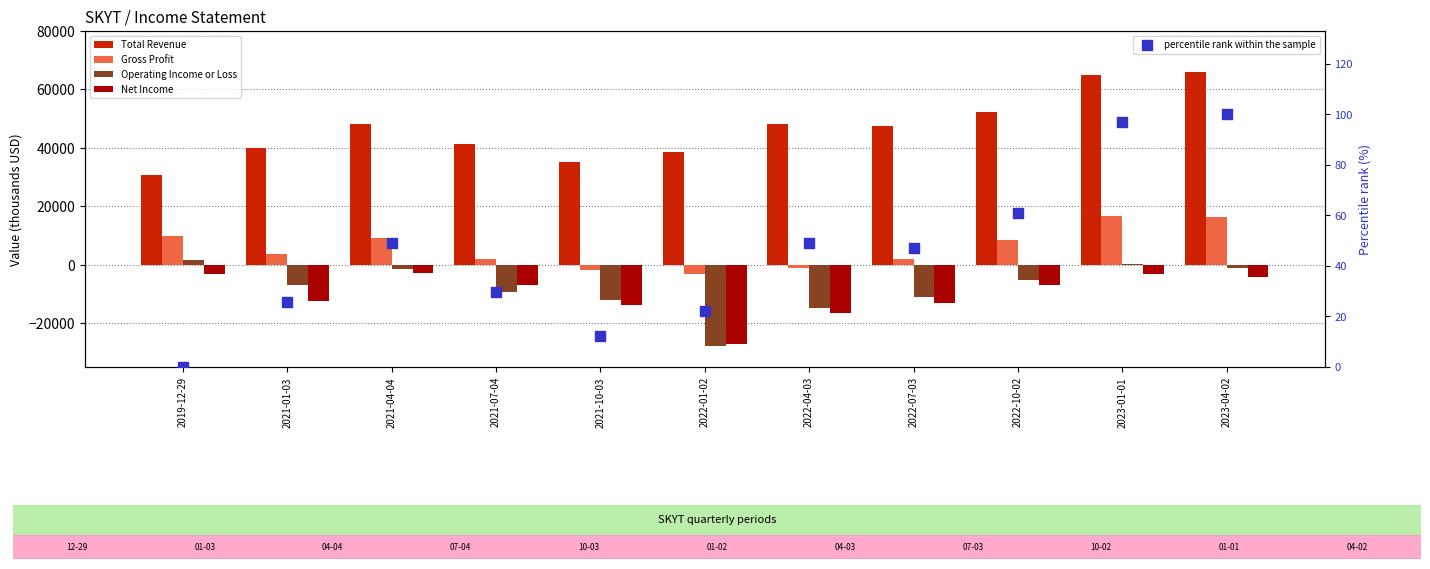

Which series has the widest spread of Y values?

Total Revenue